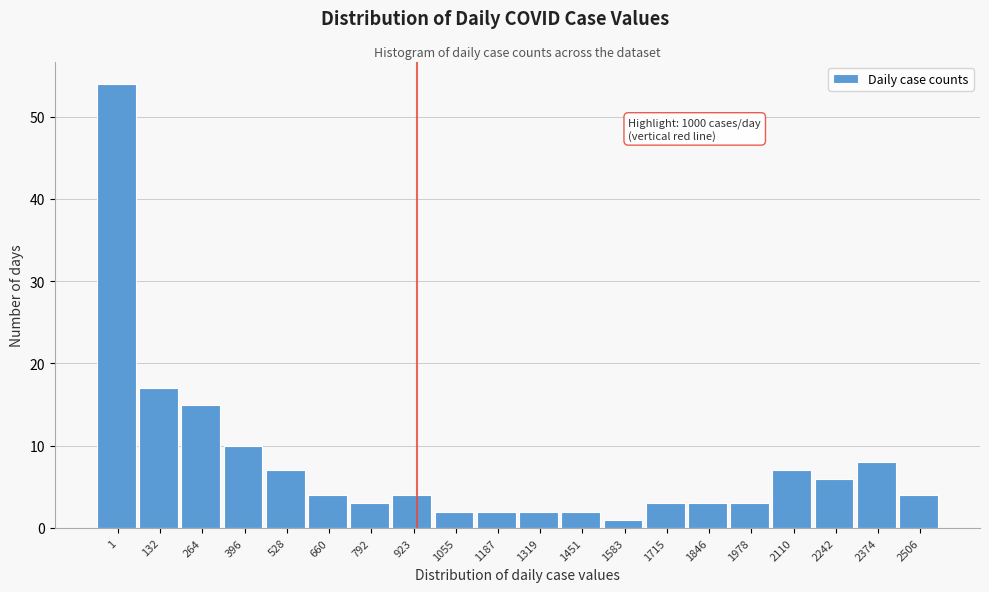

Reading left to right, transcribe all the data shown in this chart.

54	17	15	10	7	4	3	4	2	2	2	2	1	3	3	3	7	6	8	4